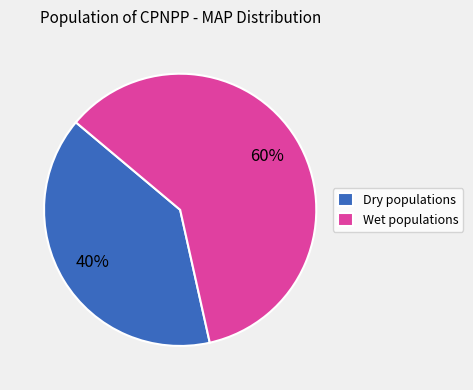

Which category has the biggest portion of the pie?

Wet populations